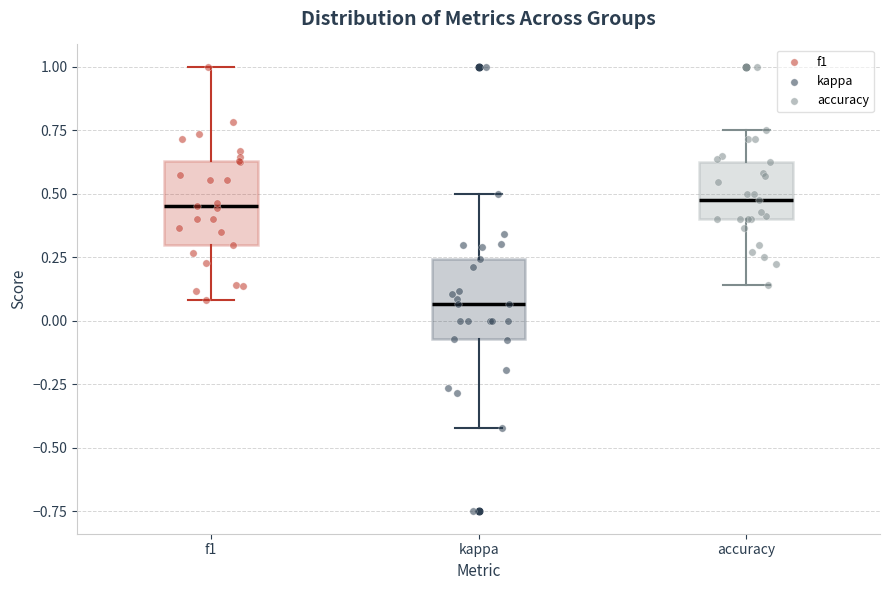

Reading left to right, read every box against the y-axis: the position of its median line, the range the box covers, and the ends of its whiskers. The values are not printed on the chart, so give them approximately, as read against the axis.

f1: median 0.45, box 0.30 to 0.65, whiskers 0.10 to 1.00
kappa: median 0.05, box -0.05 to 0.25, whiskers -0.40 to 0.50
accuracy: median 0.45, box 0.40 to 0.65, whiskers 0.15 to 0.75